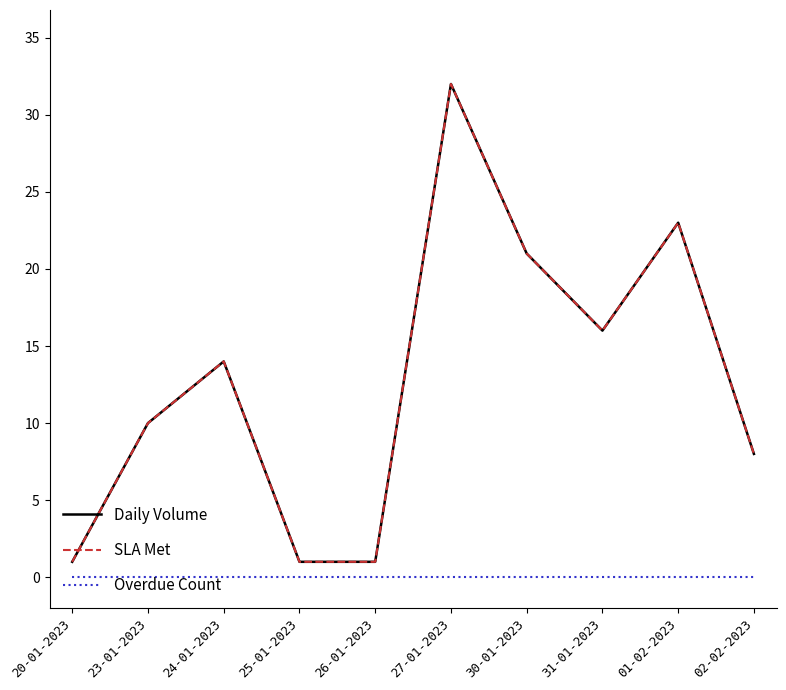

List the labels in order of Overdue Count value, smallest first.

20-01-2023, 23-01-2023, 24-01-2023, 25-01-2023, 26-01-2023, 27-01-2023, 30-01-2023, 31-01-2023, 01-02-2023, 02-02-2023